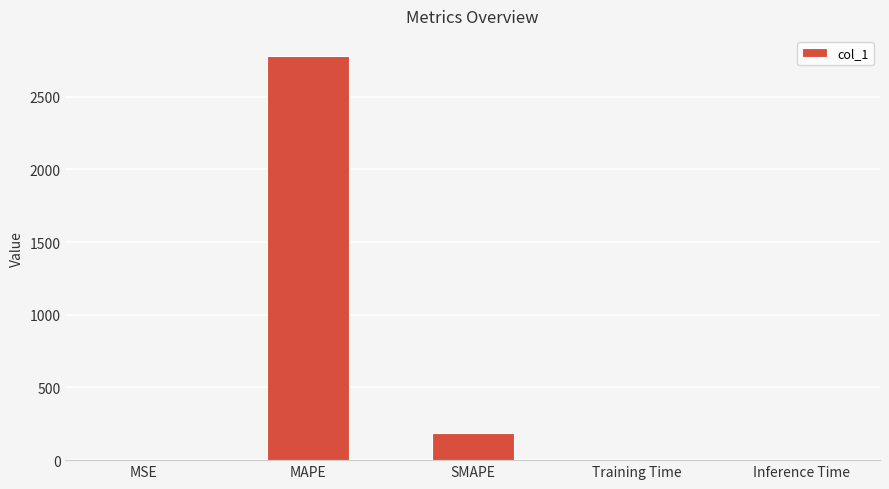

The chart shows a value of 0.0 at Training Time. True or false?

True